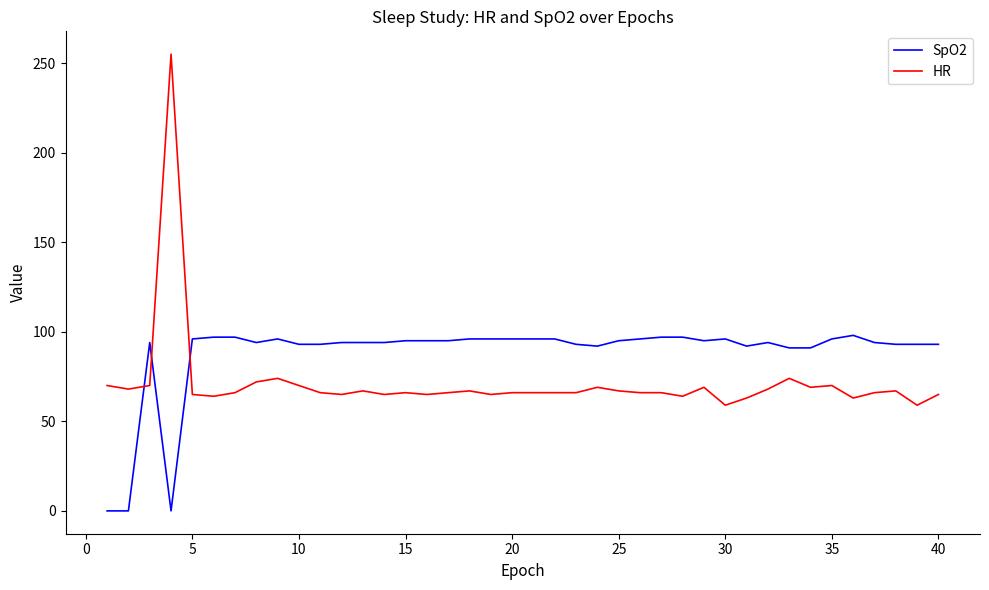

List the series in order of their overall mean, highest first.

SpO2, HR